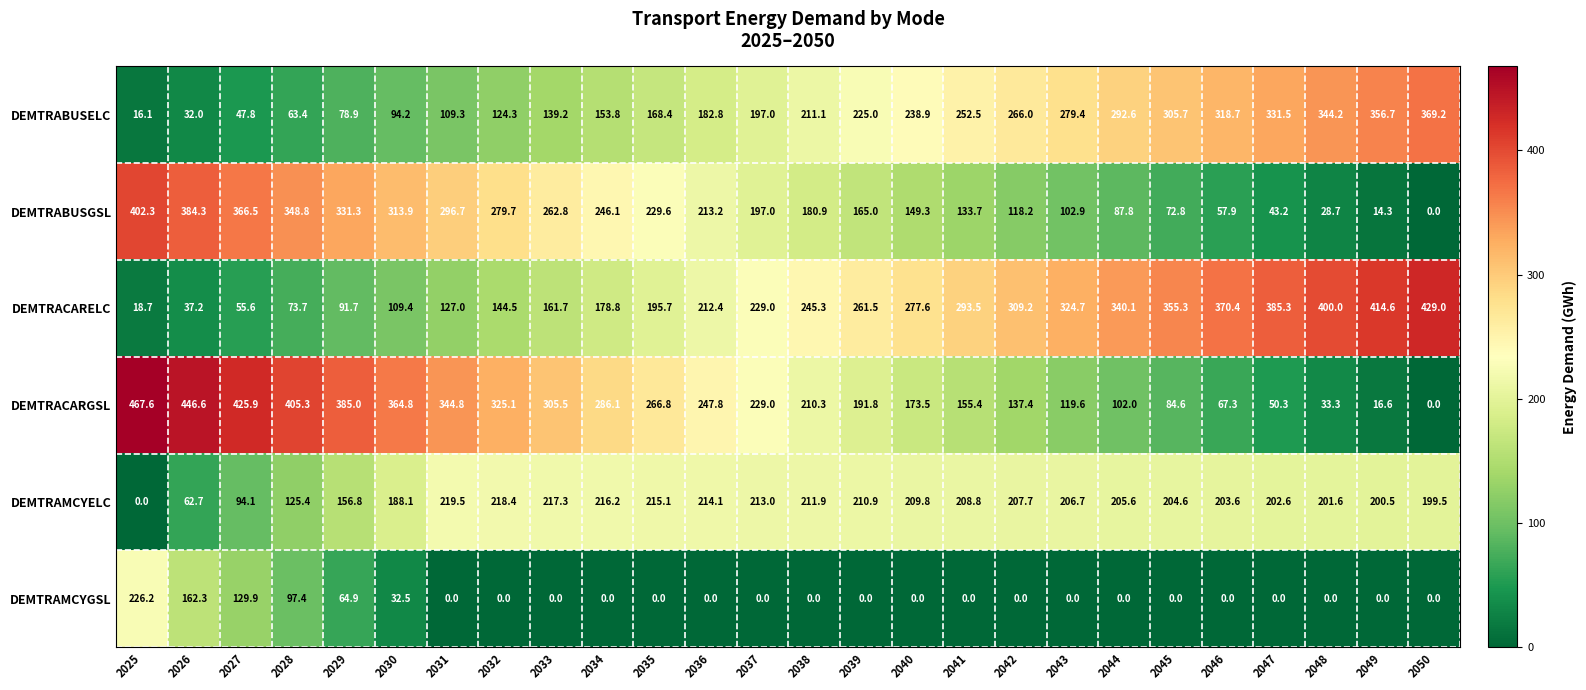

Rank the series at 2039 from lowest to highest value.

DEMTRAMCYGSL, DEMTRABUSGSL, DEMTRACARGSL, DEMTRAMCYELC, DEMTRABUSELC, DEMTRACARELC